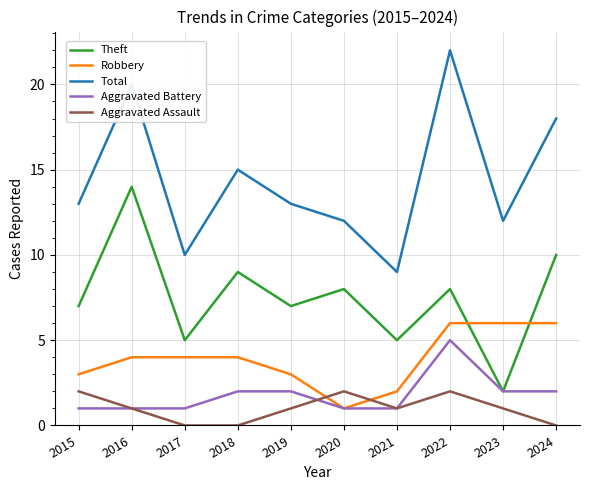

Is the value of Aggravated Battery at 2021 greater than the value of Robbery at 2015?

No